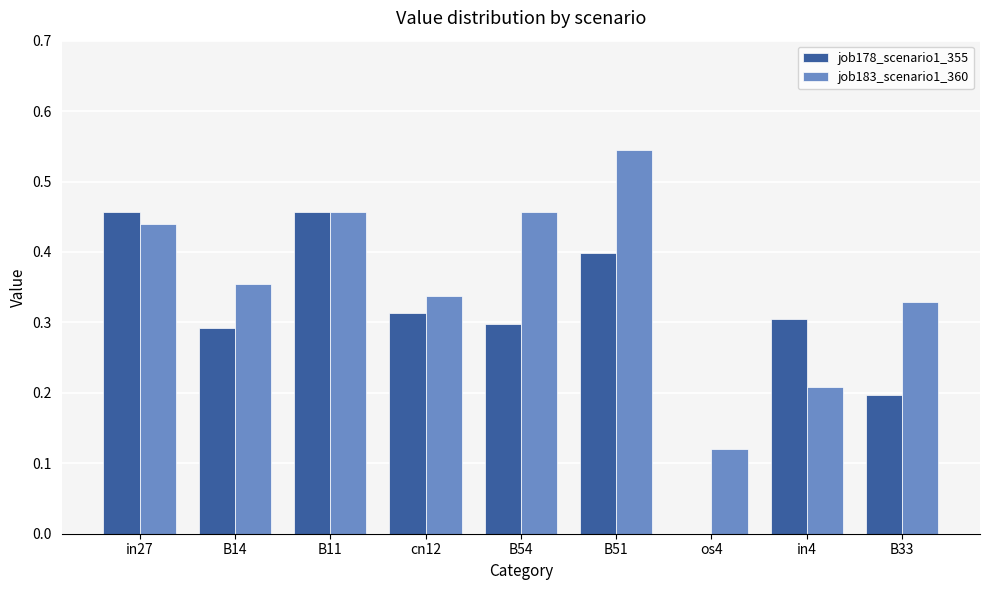

Where is job183_scenario1_360 nearest to the value 0?

os4